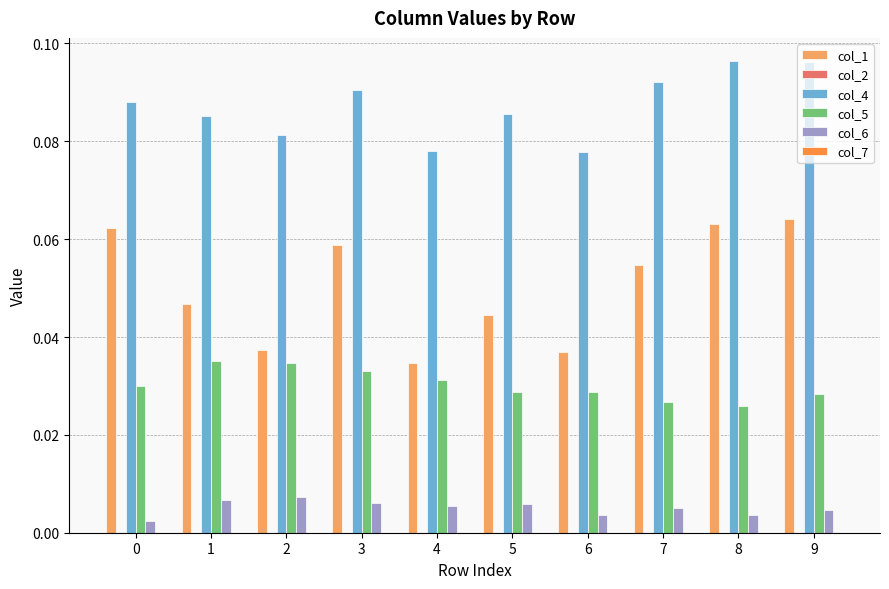

Which series has the widest spread of values?

col_1